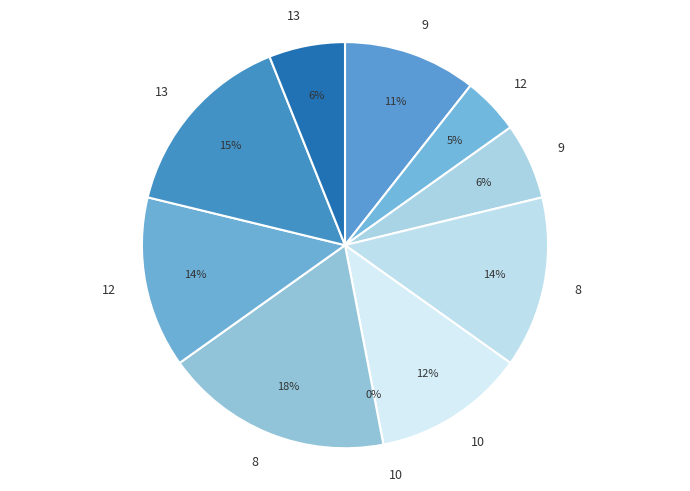

Rank the categories by value from highest to lowest.

8, 13, 8, 12, 10, 9, 9, 13, 12, 10